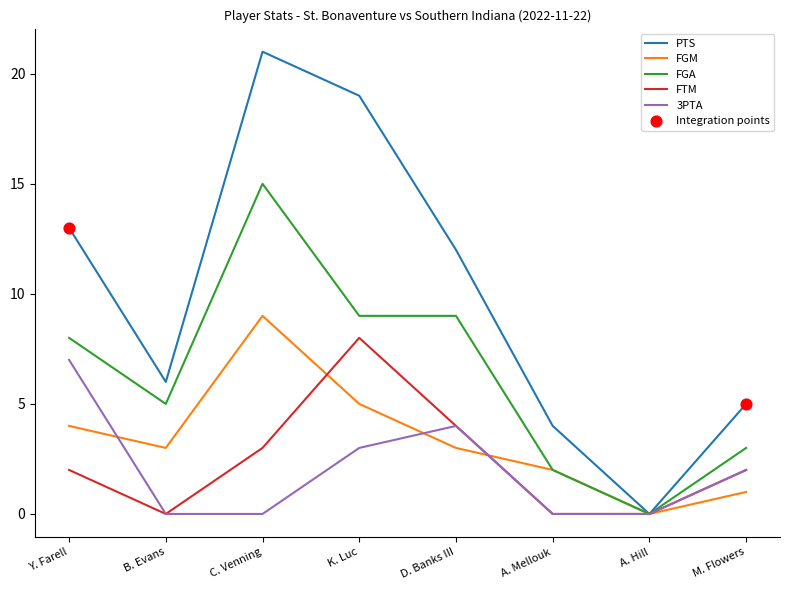

Between K. Luc and D. Banks III, which series saw the biggest shift?

PTS